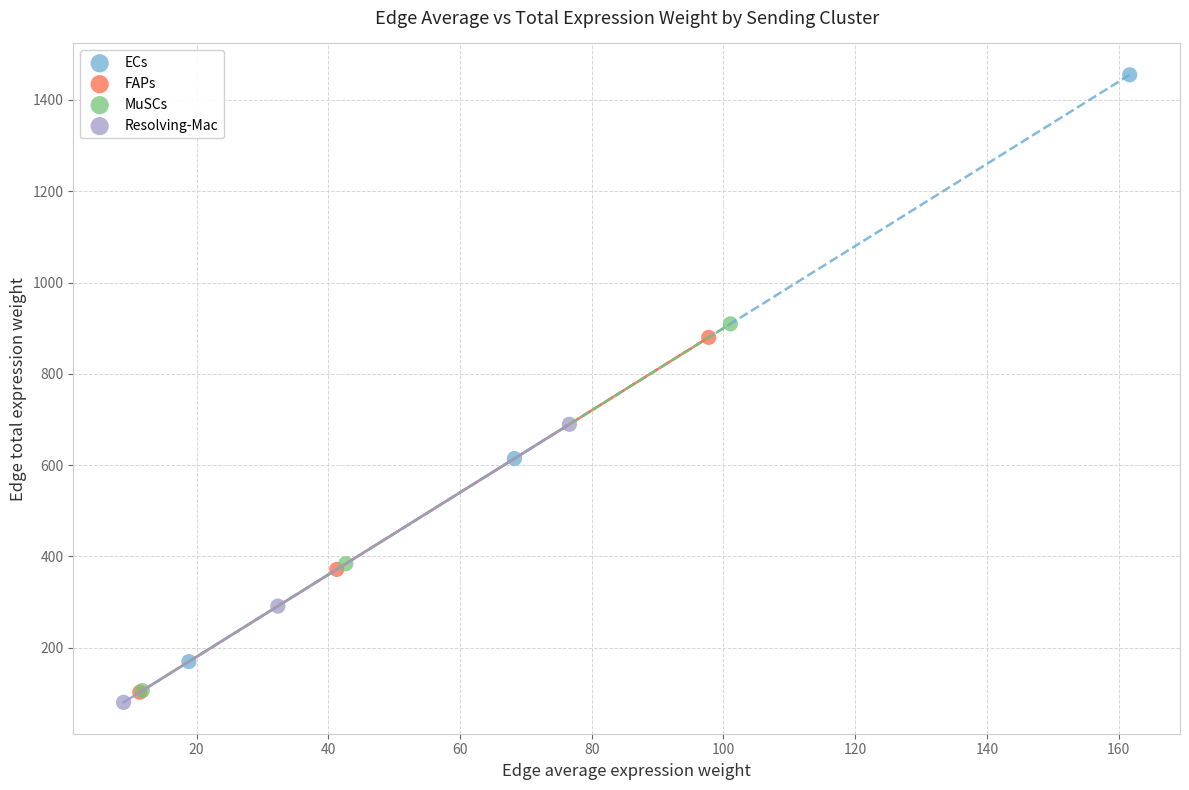

What are all the series names shown in the legend?

ECs, FAPs, MuSCs, Resolving-Mac